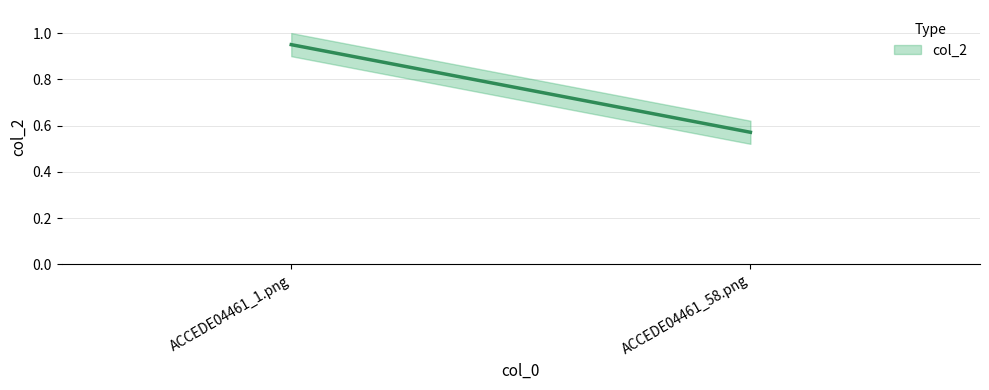

What is the change in value from ACCEDE04461_1.png to ACCEDE04461_58.png?

-0.4